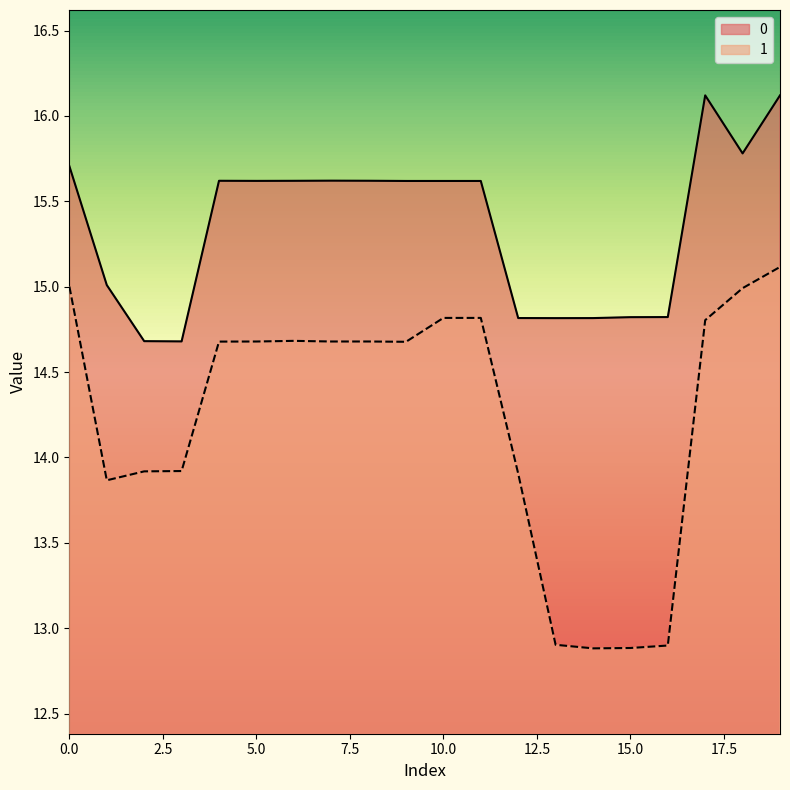

Rank the categories by 0 value from highest to lowest.

17, 19, 18, 0, 7, 8, 4, 6, 5, 9, 10, 11, 1, 16, 15, 12, 14, 13, 2, 3